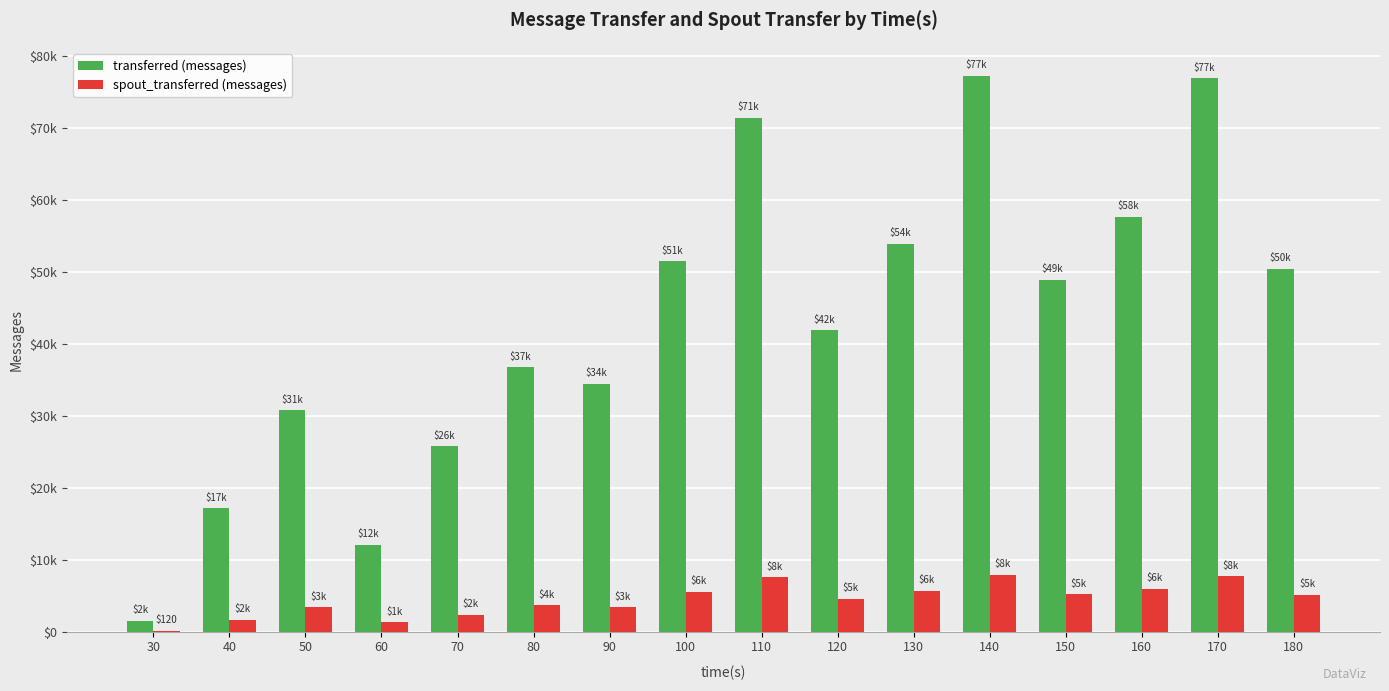

Which series has the largest range (max minus min)?

transferred (messages)